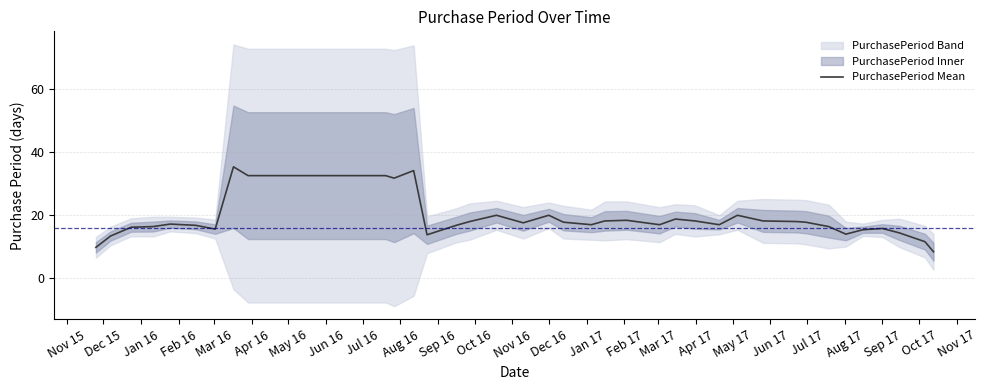

What is the difference between the second highest and second lowest values?

24.4